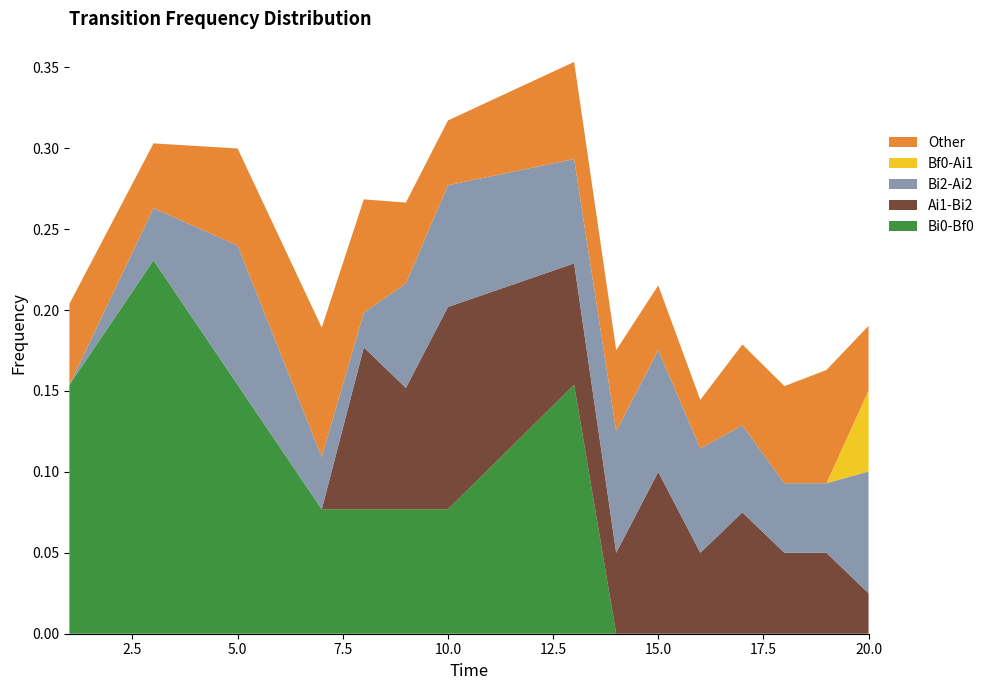

Reading right to left, extract all data points from this chart.

Bi0-Bf0: 20=0.0	19=0.0	18=0.0	17=0.0	16=0.0	15=0.0	14=0.0	13=0.2	10=0.1	9=0.1	8=0.1	7=0.1	5=0.2	3=0.2	1=0.2
Ai1-Bi2: 20=0.0	19=0.1	18=0.1	17=0.1	16=0.1	15=0.1	14=0.1	13=0.1	10=0.1	9=0.1	8=0.1	7=0.0	5=0.0	3=0.0	1=0.0
Bi2-Ai2: 20=0.1	19=0.0	18=0.0	17=0.1	16=0.1	15=0.1	14=0.1	13=0.1	10=0.1	9=0.1	8=0.0	7=0.0	5=0.1	3=0.0	1=0.0
Bf0-Ai1: 20=0.1	19=0.0	18=0.0	17=0.0	16=0.0	15=0.0	14=0.0	13=0.0	10=0.0	9=0.0	8=0.0	7=0.0	5=0.0	3=0.0	1=0.0
Other: 20=0.0	19=0.1	18=0.1	17=0.1	16=0.0	15=0.0	14=0.1	13=0.1	10=0.0	9=0.1	8=0.1	7=0.1	5=0.1	3=0.0	1=0.1